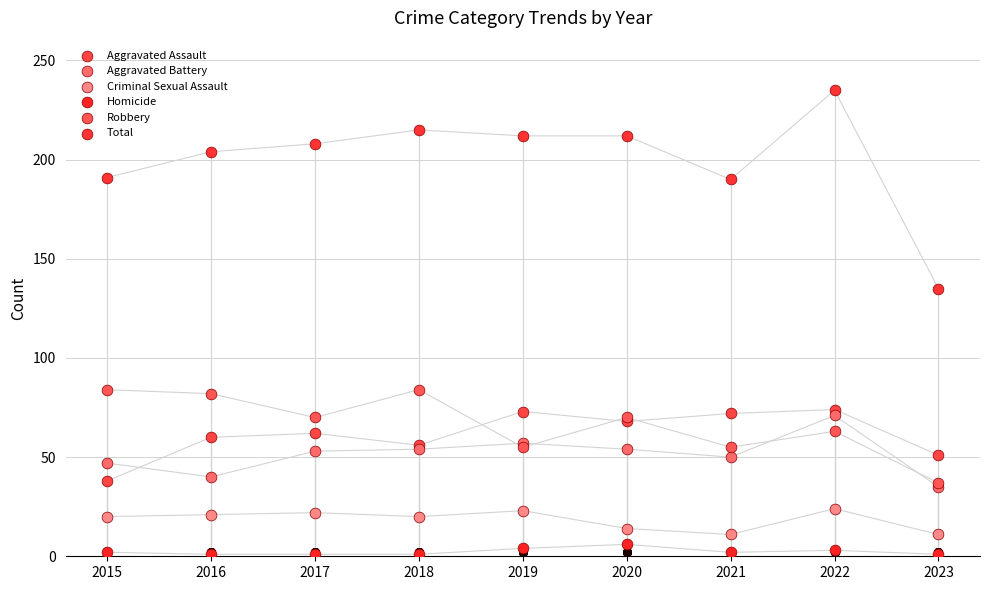

What are all the series names shown in the legend?

Aggravated Assault, Aggravated Battery, Criminal Sexual Assault, Homicide, Robbery, Total